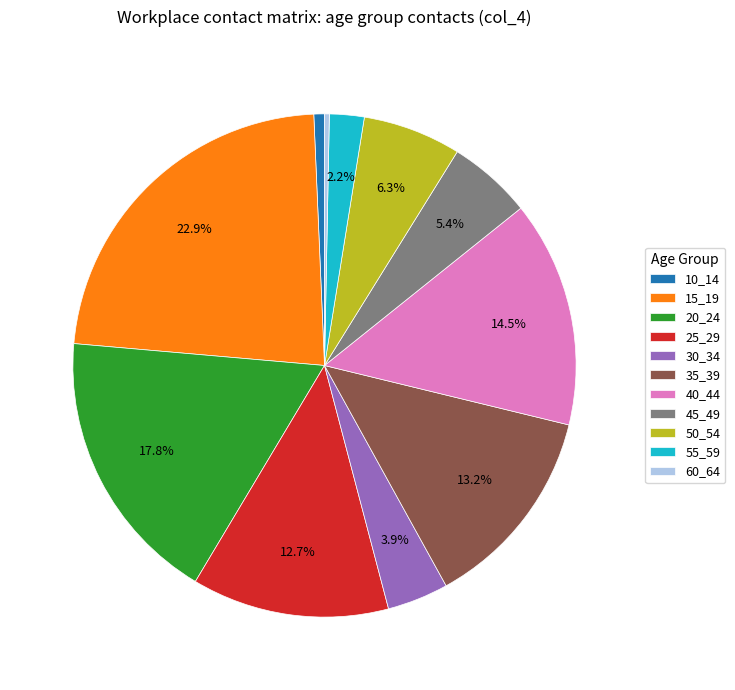

To the nearest percent, what is the difference between the 20_24 and 60_64 slice percentages?

18%